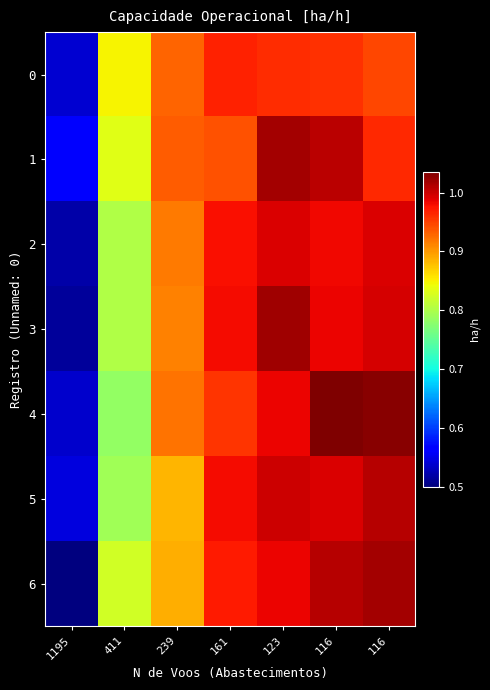

How many series are shown in this chart?

7